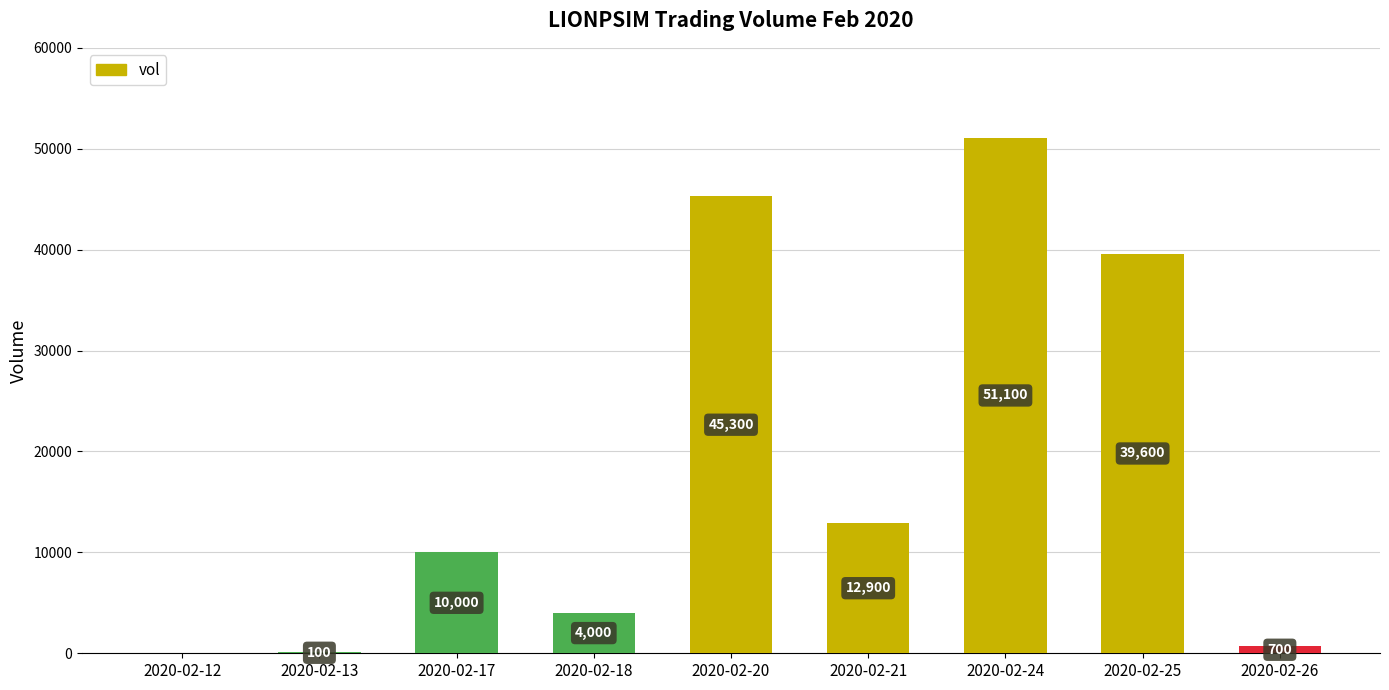

What is the maximum value shown in the chart?

51100